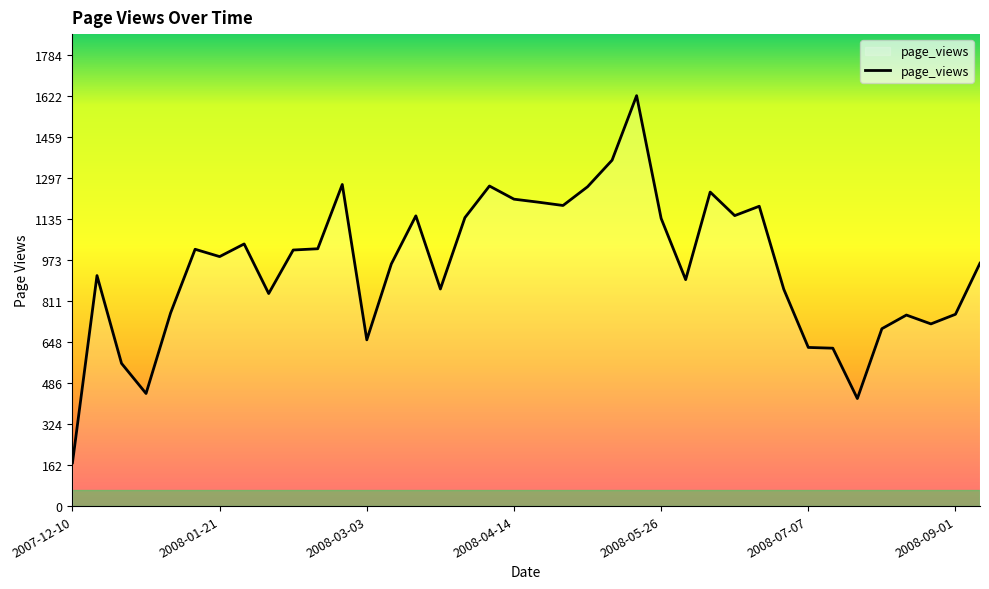

What is the difference between the maximum and minimum values?

1451